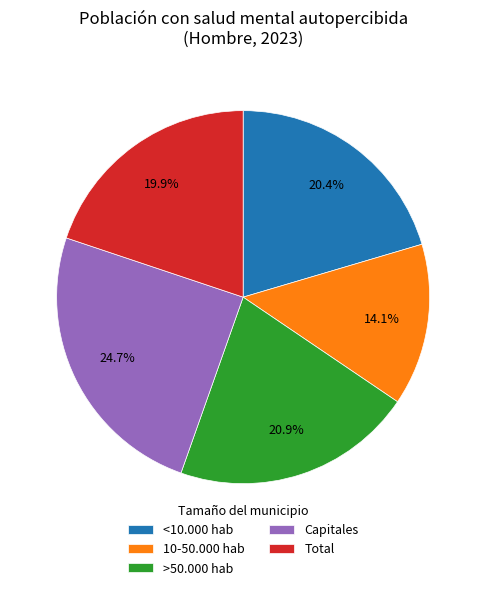

To the nearest percent, what percentage of the pie is >50.000 hab?

21%